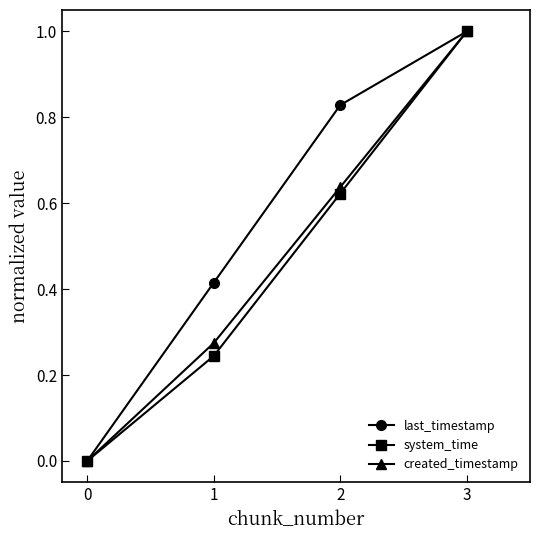

Which series has the largest total across all categories?

last_timestamp